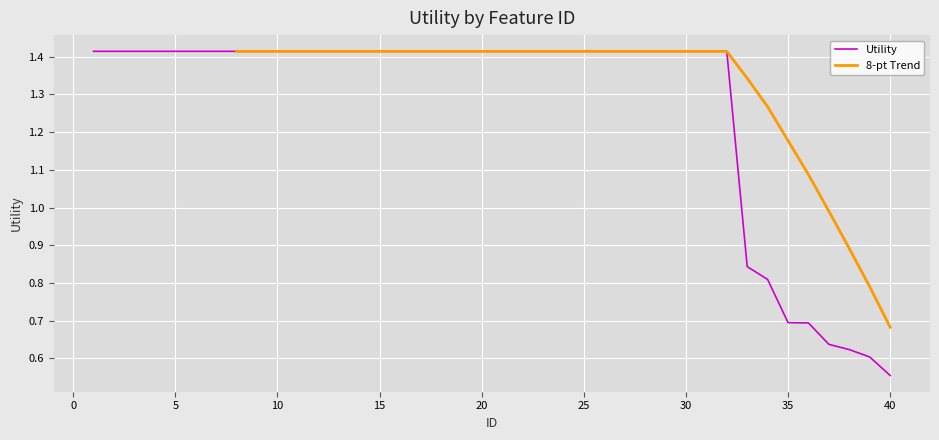

What is the difference between the maximum and second lowest values?

0.8